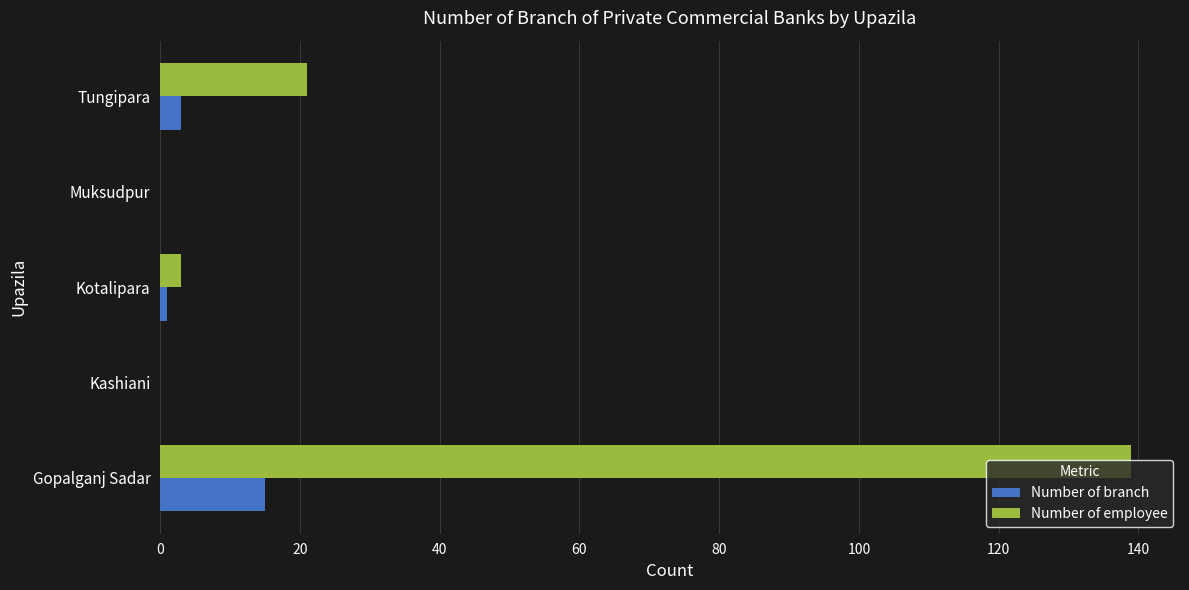

The value of Number of branch at Muksudpur is 8. True or false?

False